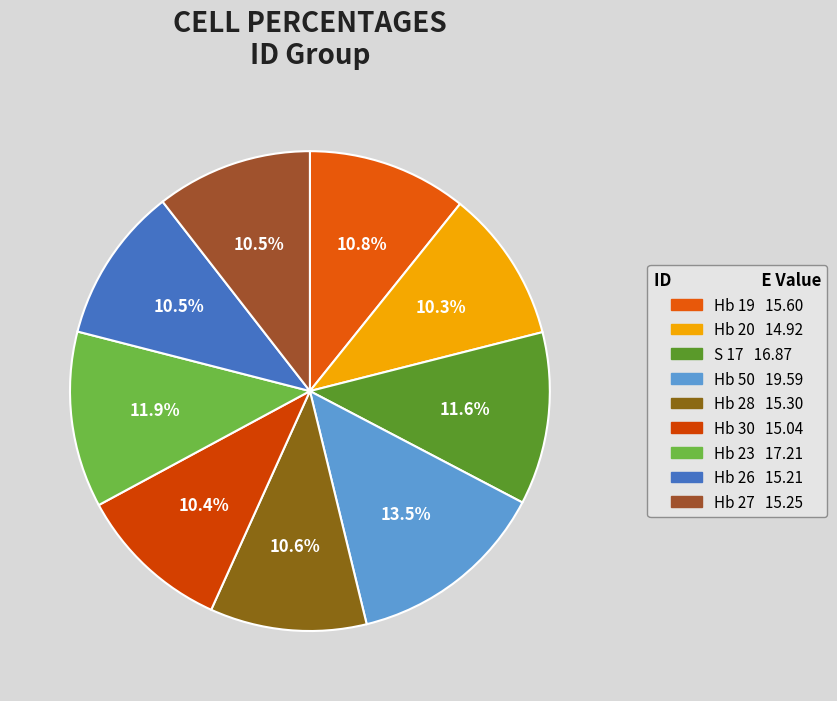

What is the smallest slice in the pie chart?

Hb 20